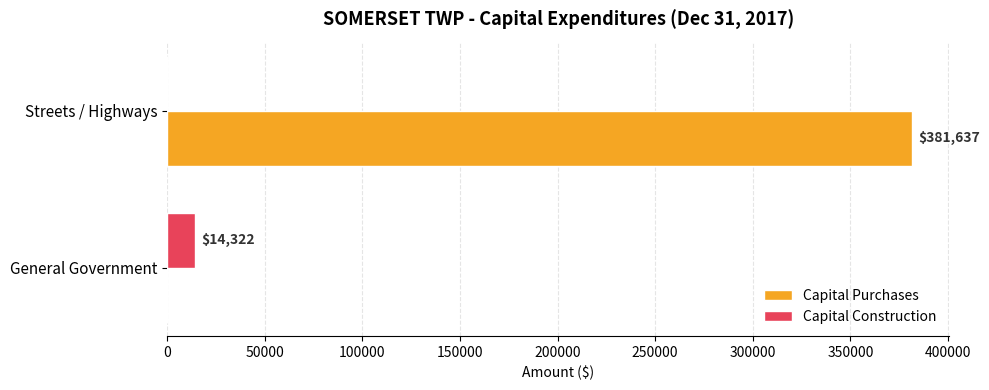

Read the Capital Construction value at General Government, to the nearest 100.

14300